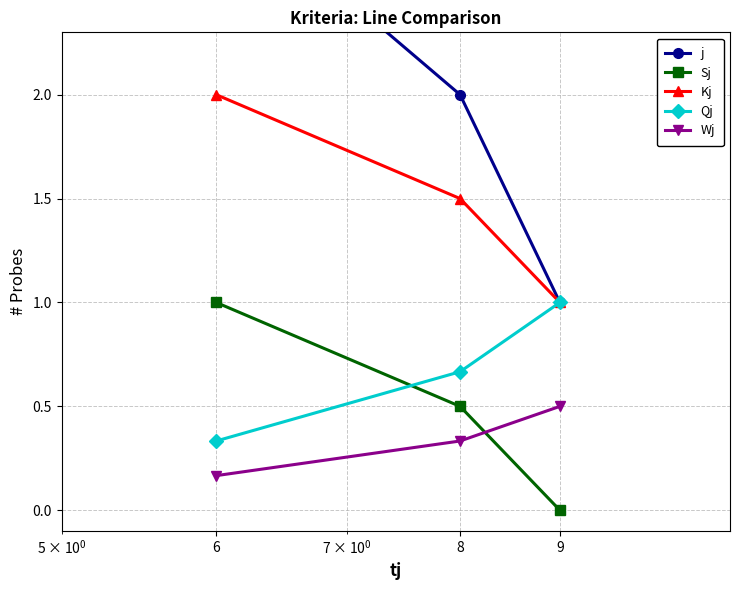

What is the maximum value for Kj?

2.0